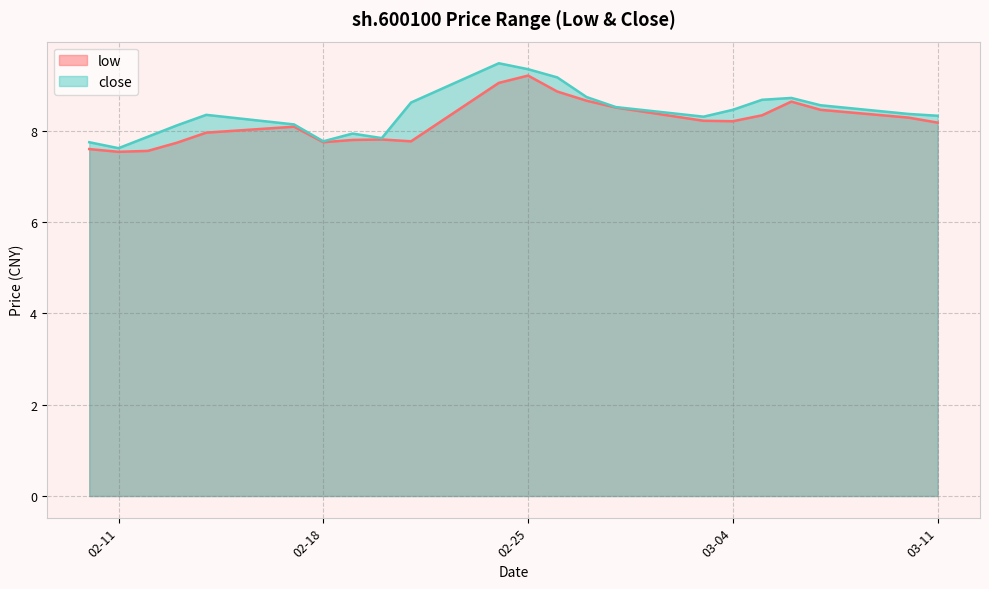

What is the maximum value shown in the chart?

9.5